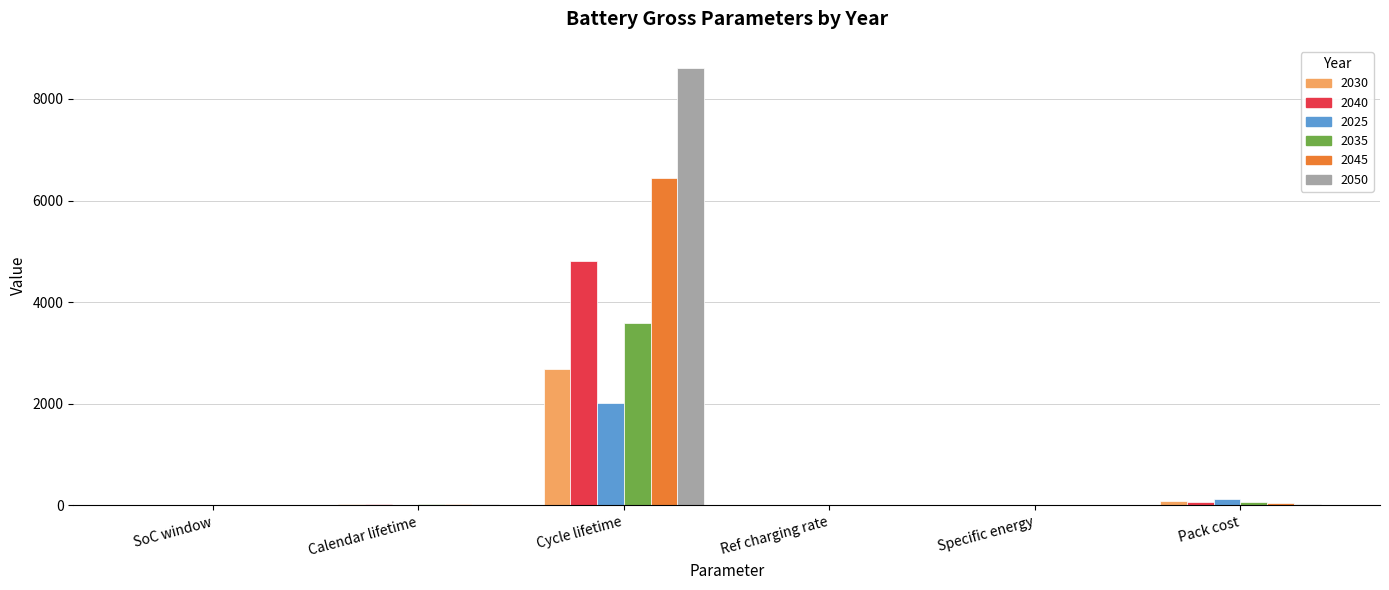

What is the total value across all series at Specific energy?

2.1